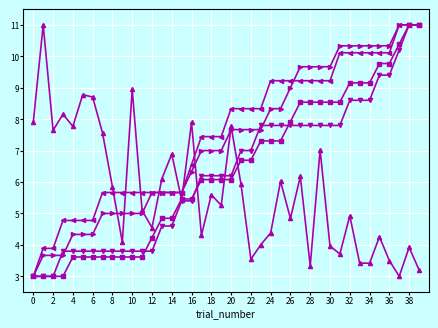

What is the minimum value shown in the chart?

3.0